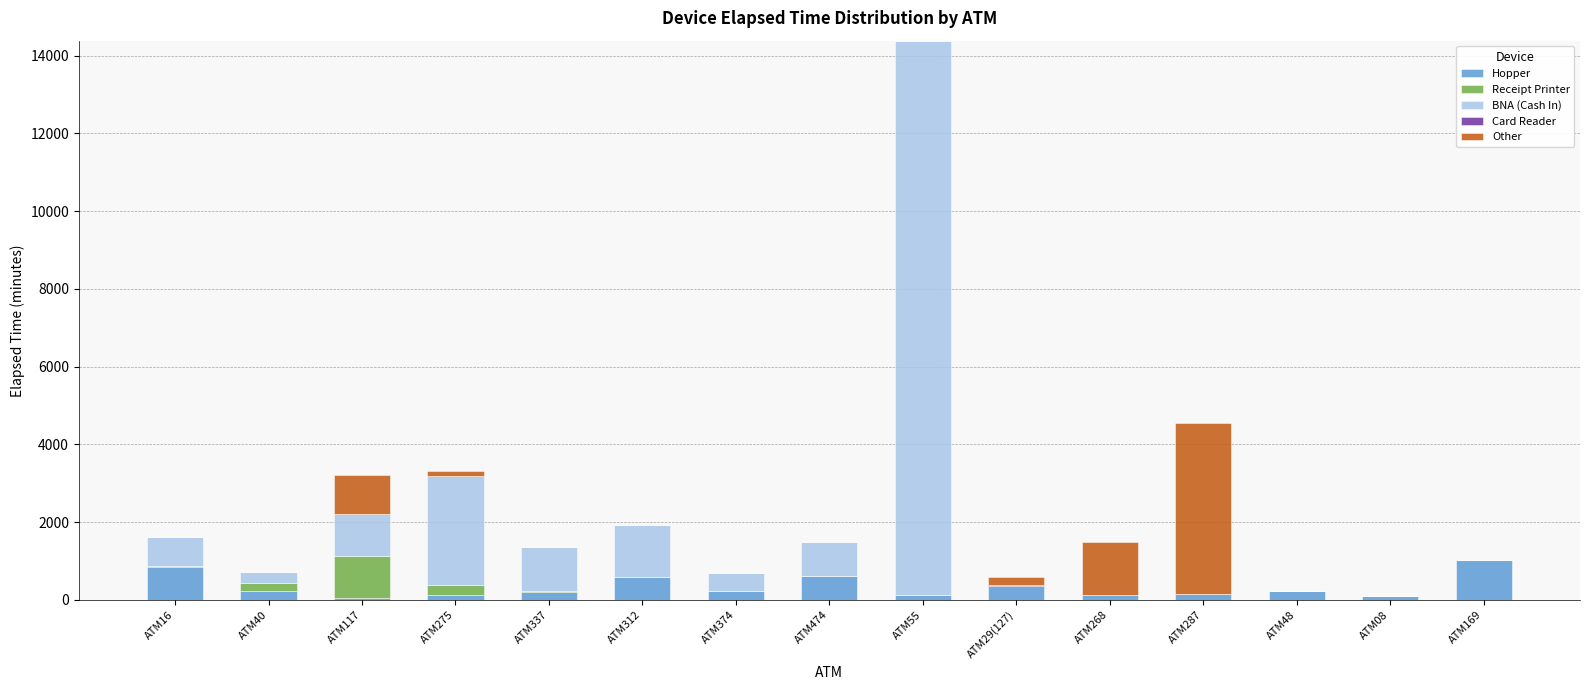

What is the sum of all Hopper values?

5040